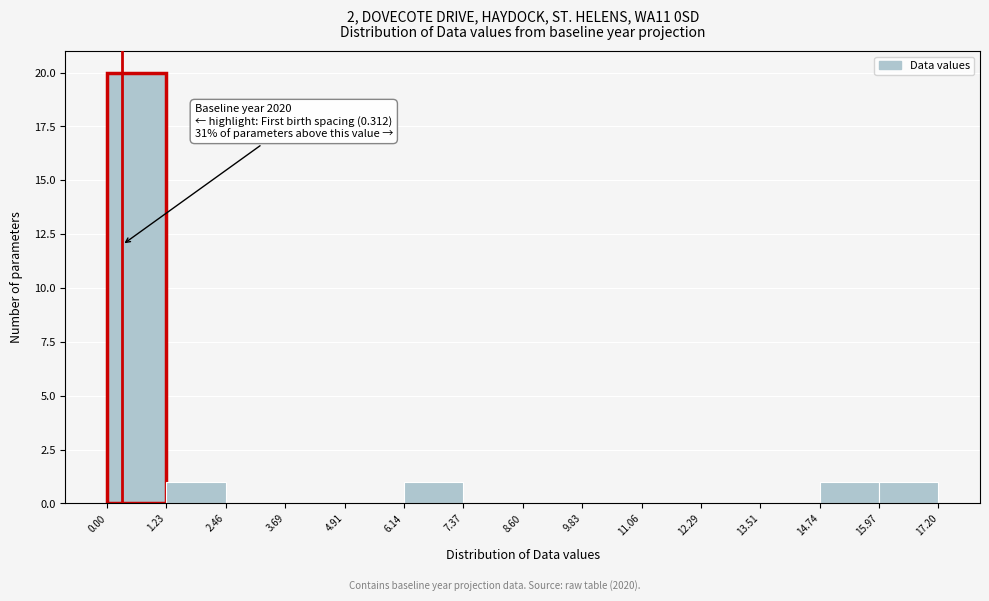

Which range on the x-axis has the tallest bar?

0.00 to 1.23